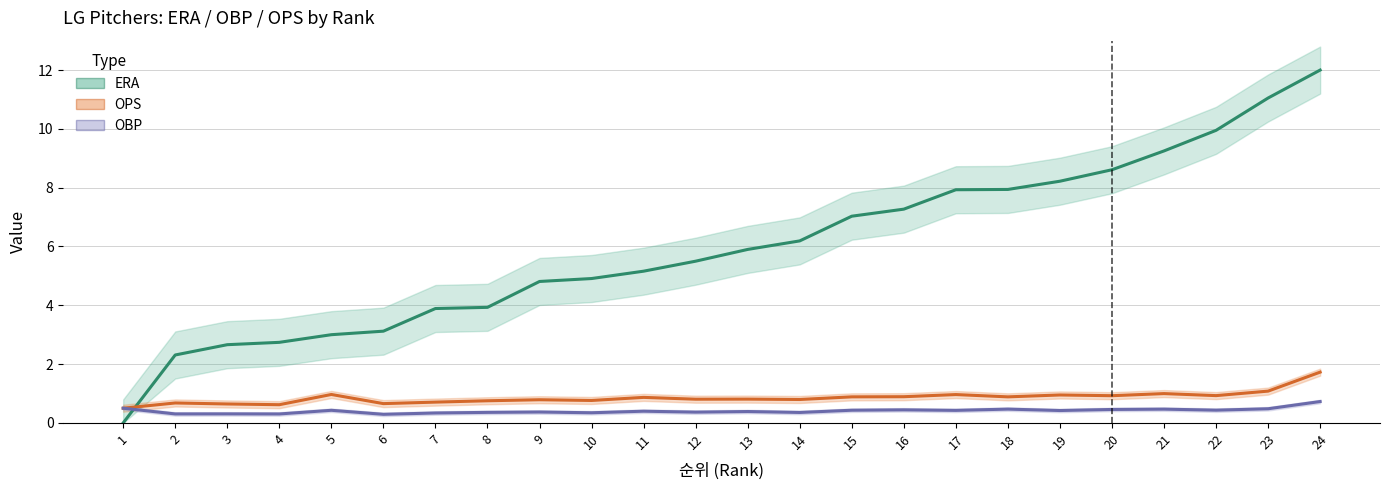

True or false: ERA has a value of 3.8 at 13.

False